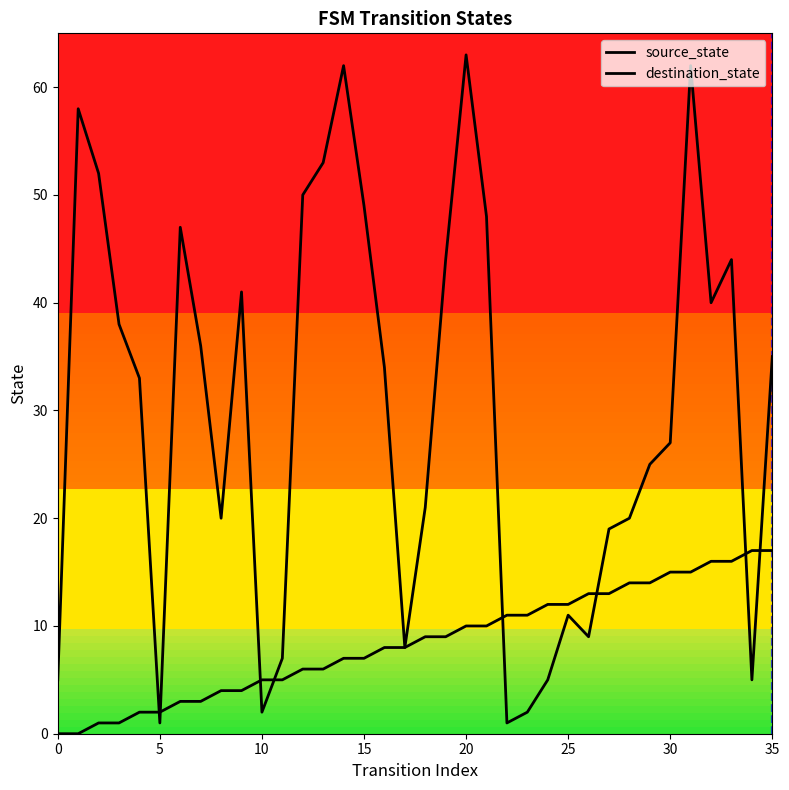

What is the difference between the maximum and minimum values in the source_state series?

17